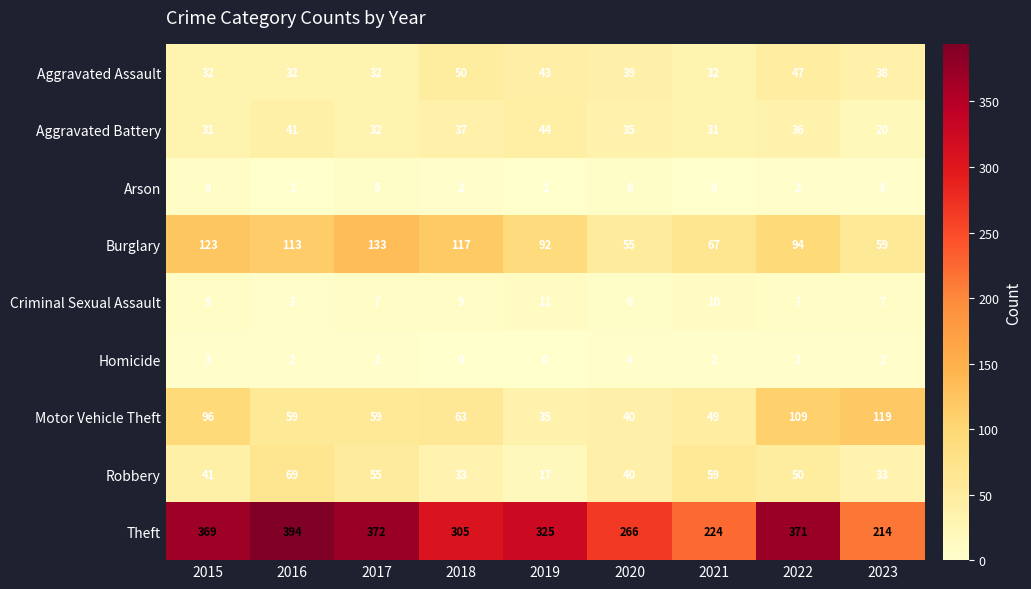

Which category has the highest value across all series?

2016